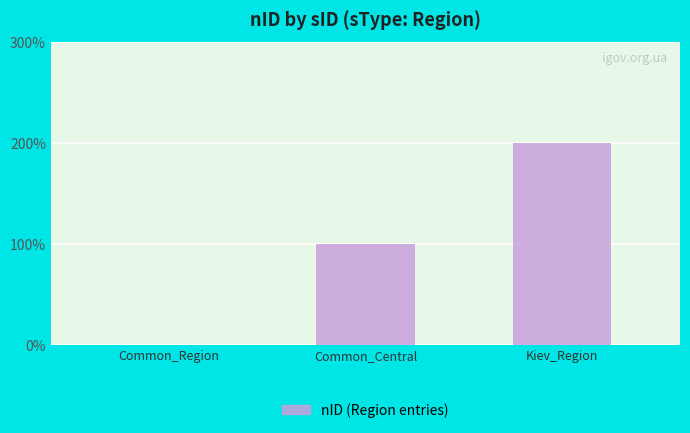

Are the bars horizontal?

No